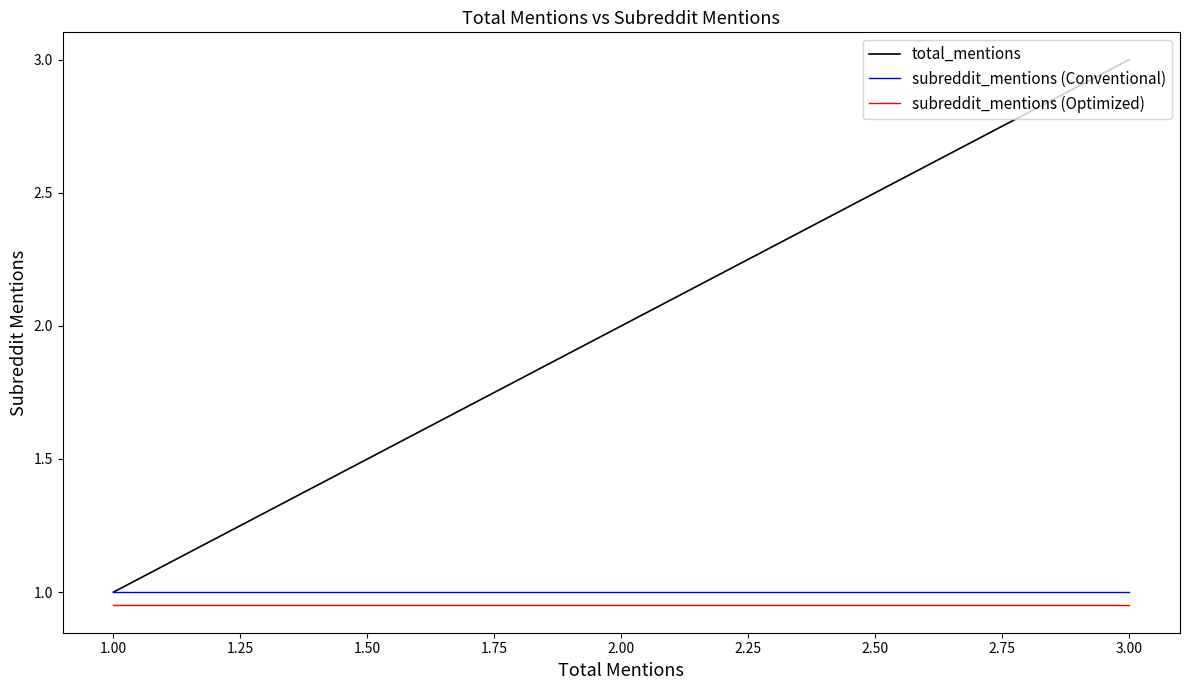

Which series has the largest total across all categories?

total_mentions